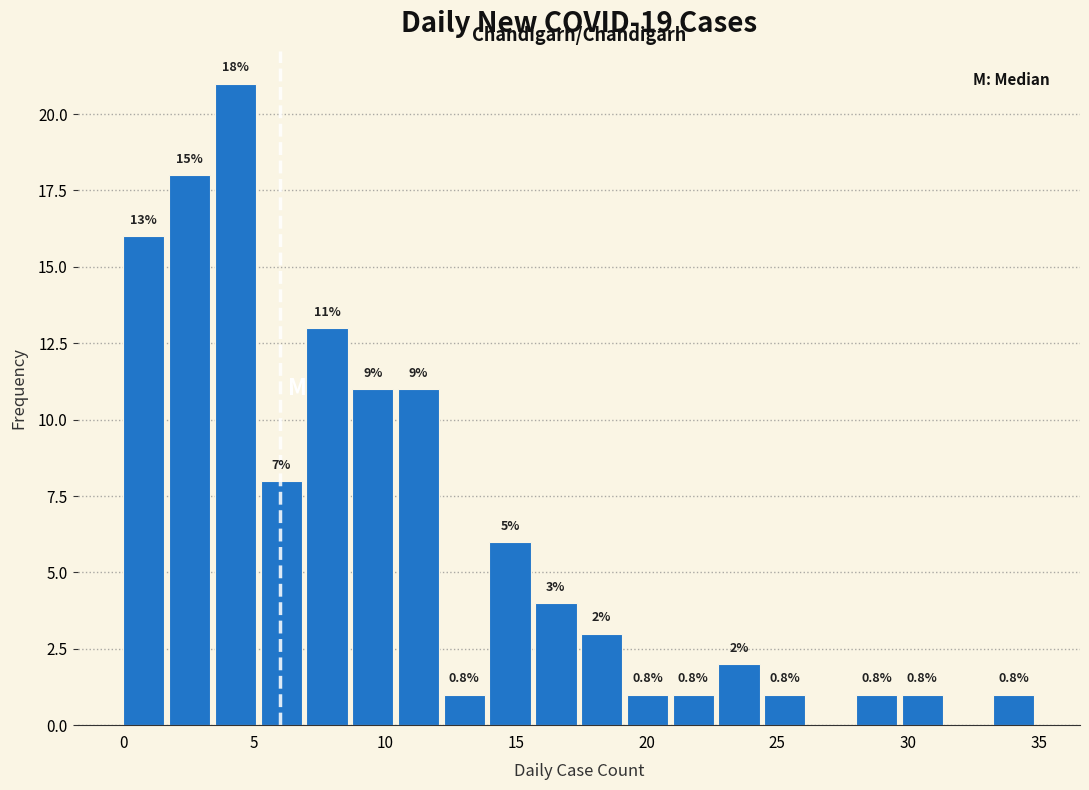

Read against the x-axis, roughly where is the centre of the tallest bar?

4.5